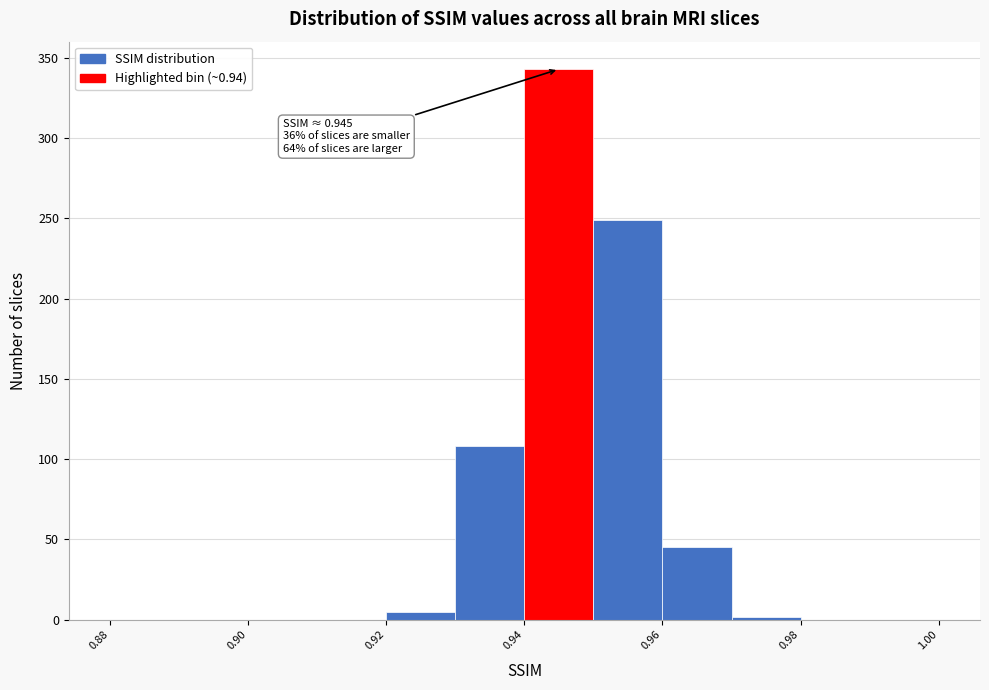

Over which range of the x-axis is the bar tallest?

0.94 to 0.95